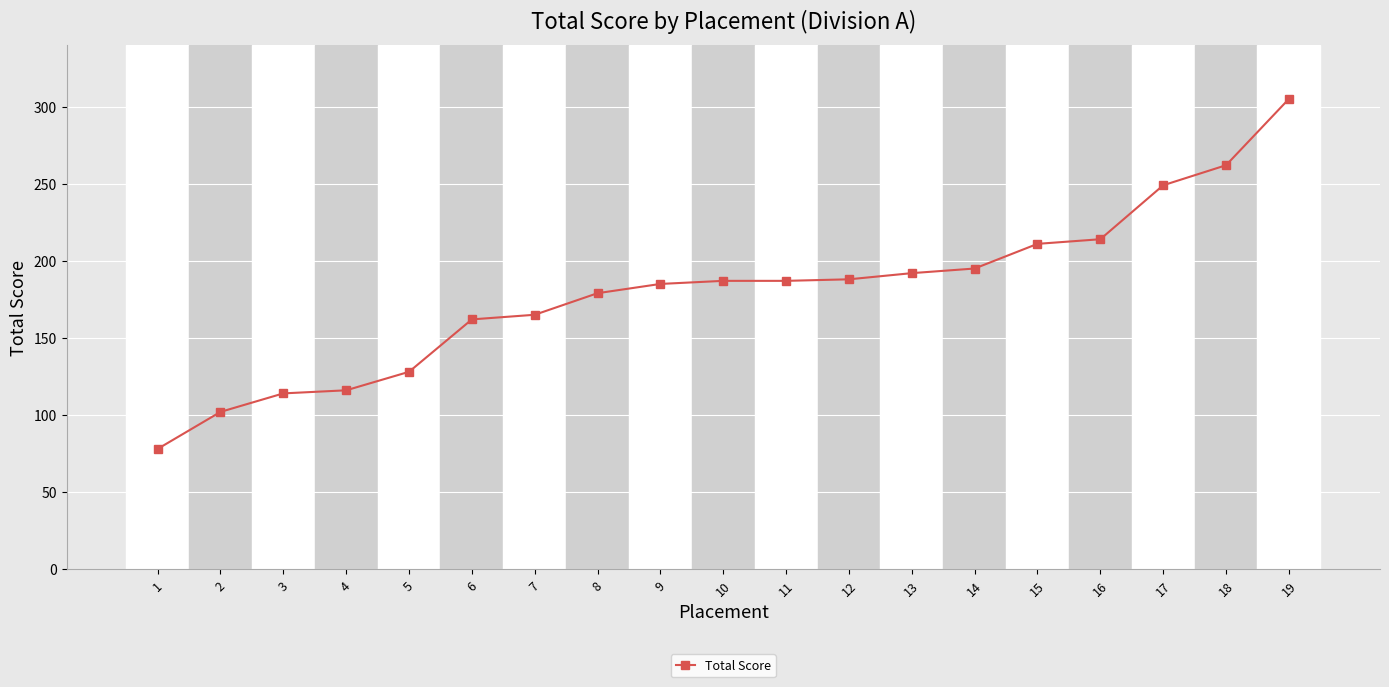

The value at 12 is 188. True or false?

True